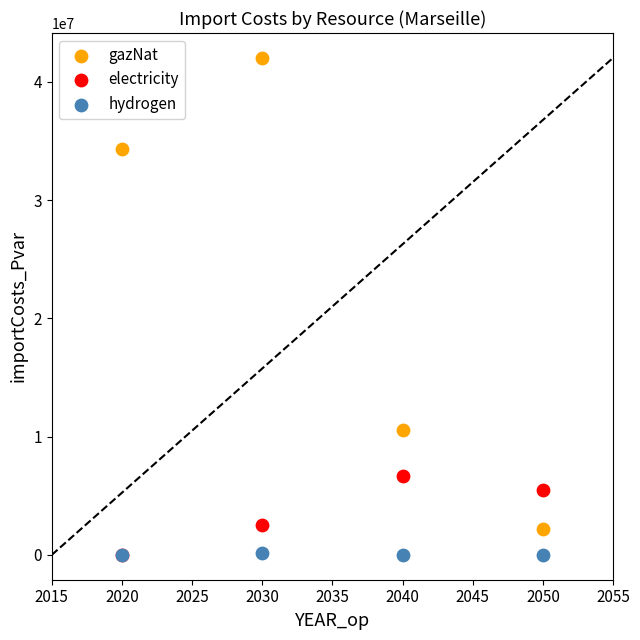

In the gazNat series, what Y value is closest to 22083708?

10578431.7